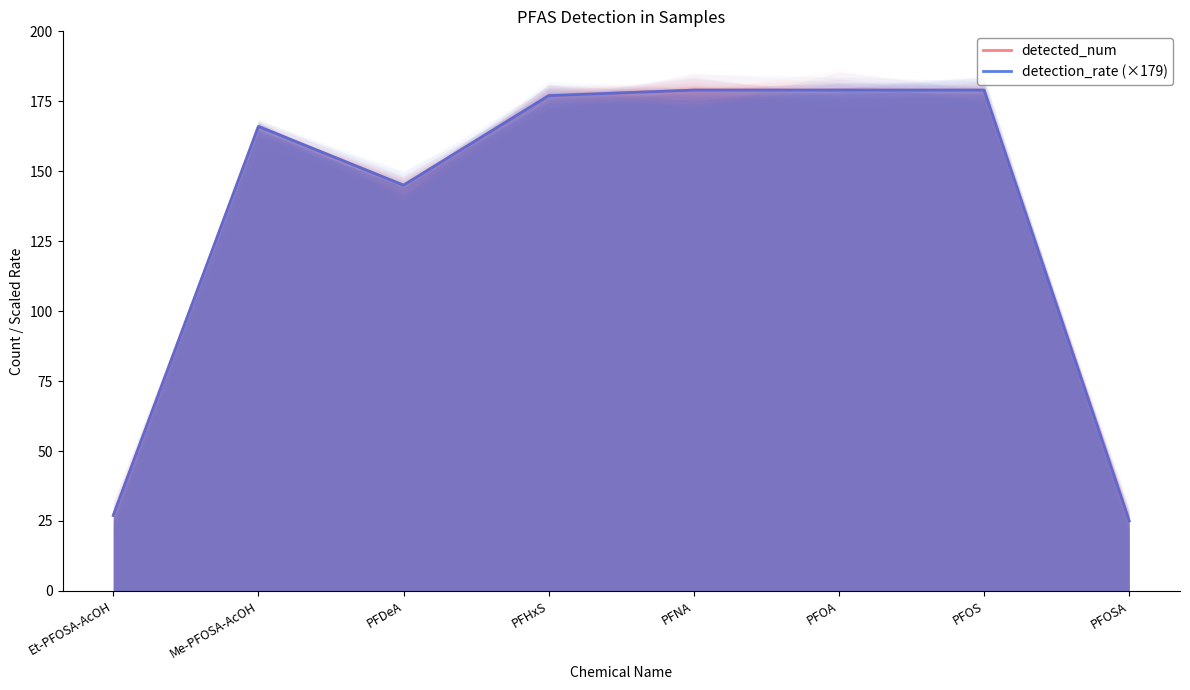

At which category does detected_num reach its first local valley?

PFDeA